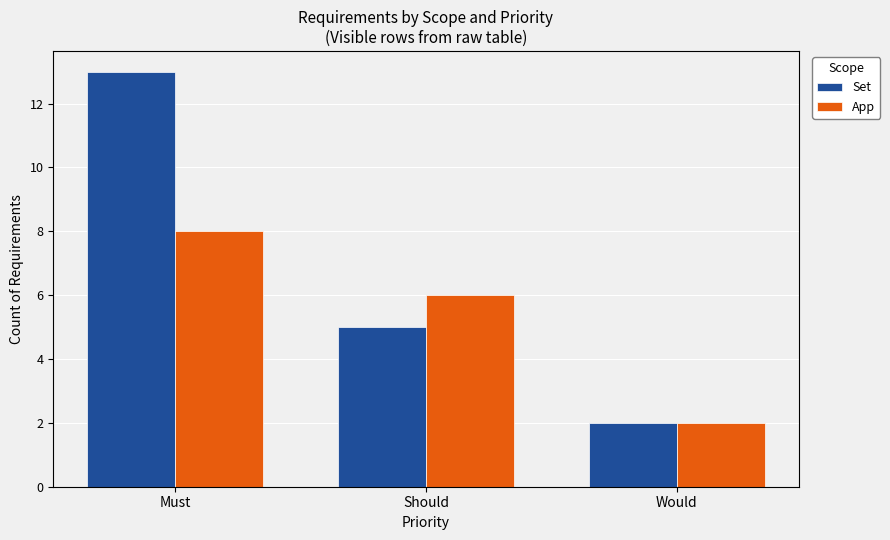

At which category is the sum across all series the highest?

Must